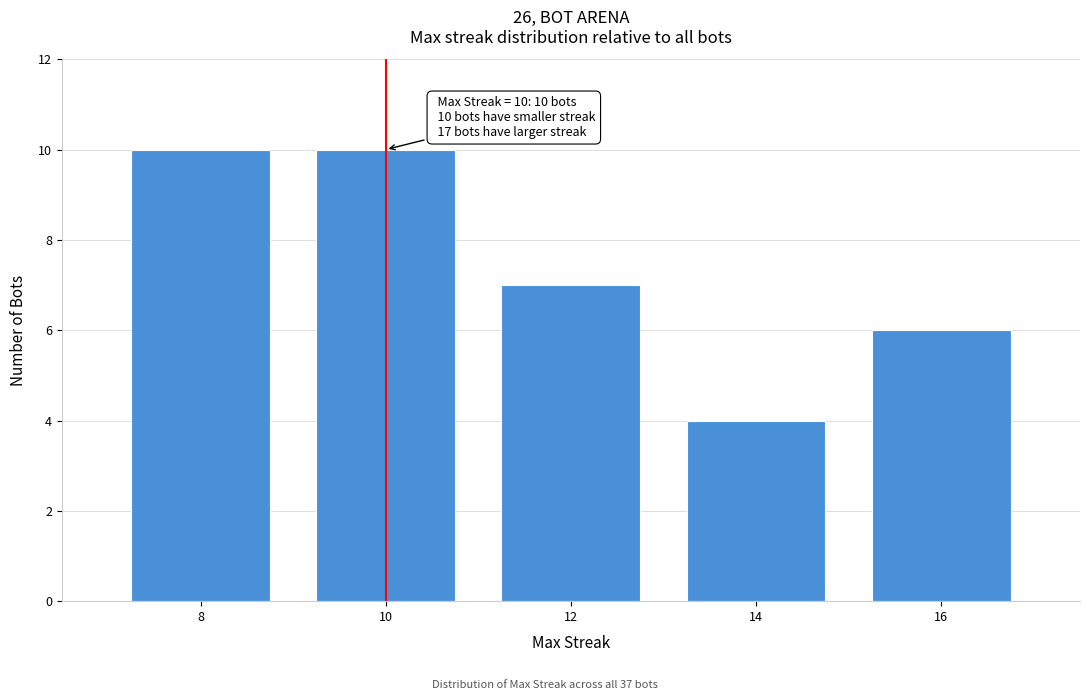

Reading left to right, what are all the values shown in this chart?

10	10	7	4	6